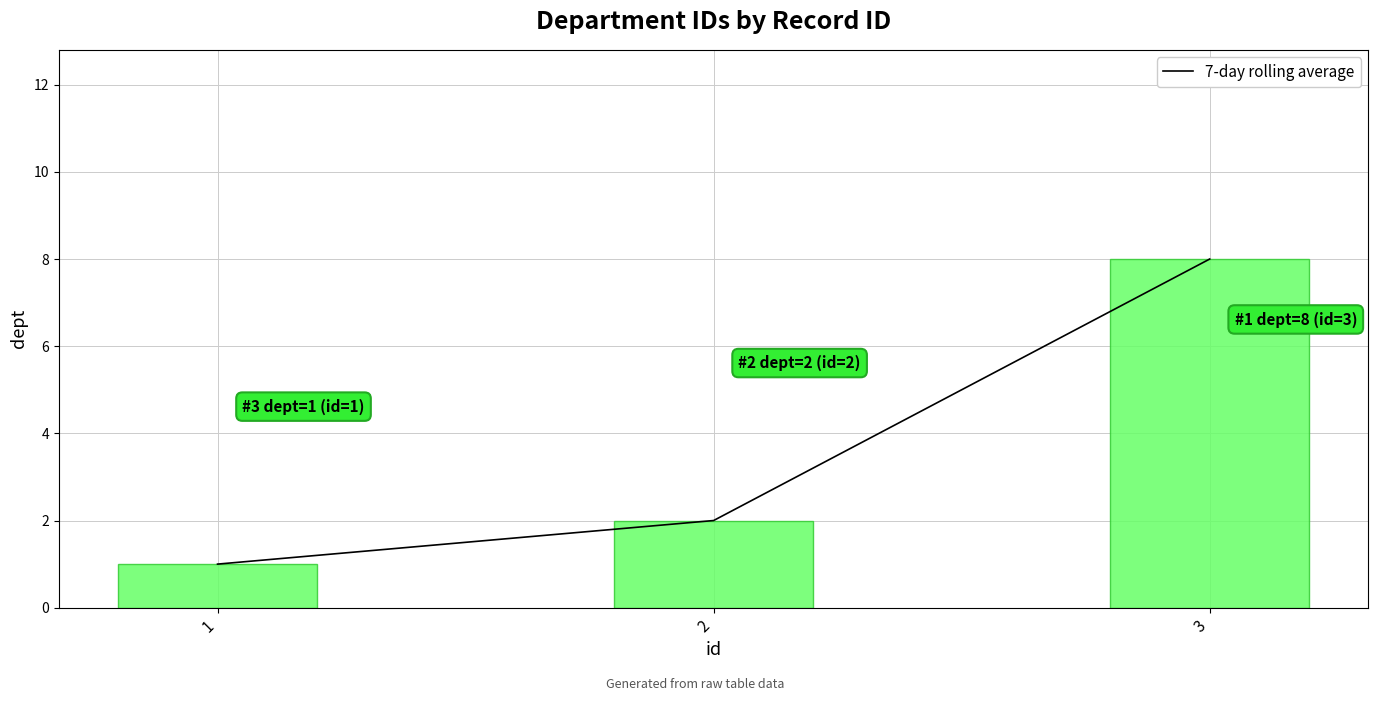

The dept series shows 8 at 3. True or false?

True